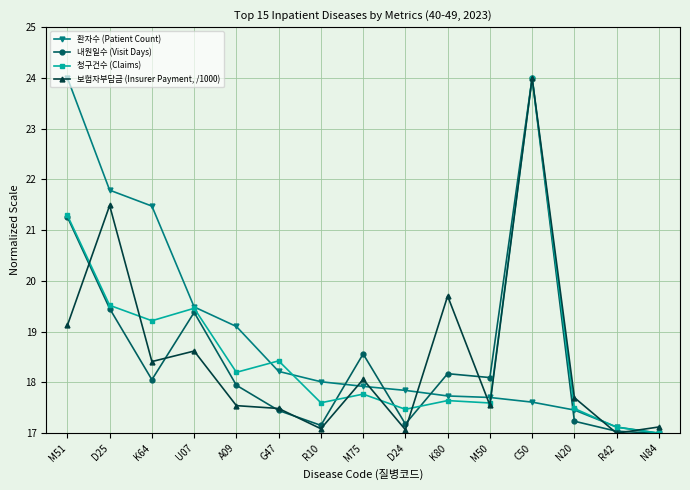

What are all the series names shown in the legend?

환자수 (Patient Count), 내원일수 (Visit Days), 청구건수 (Claims), 보험자부담금 (Insurer Payment, /1000)